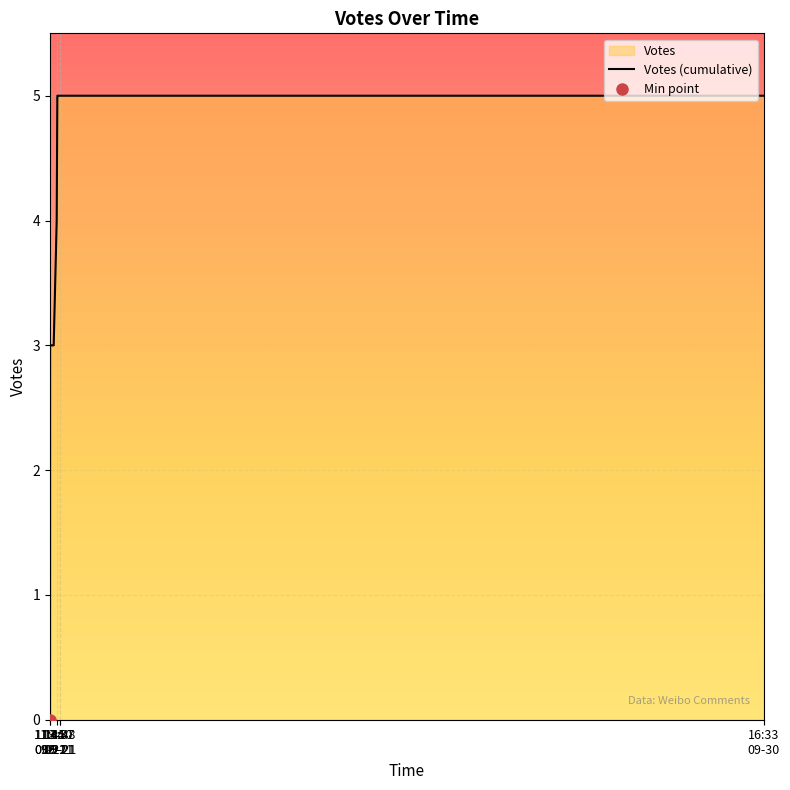

How many values are above zero?

21